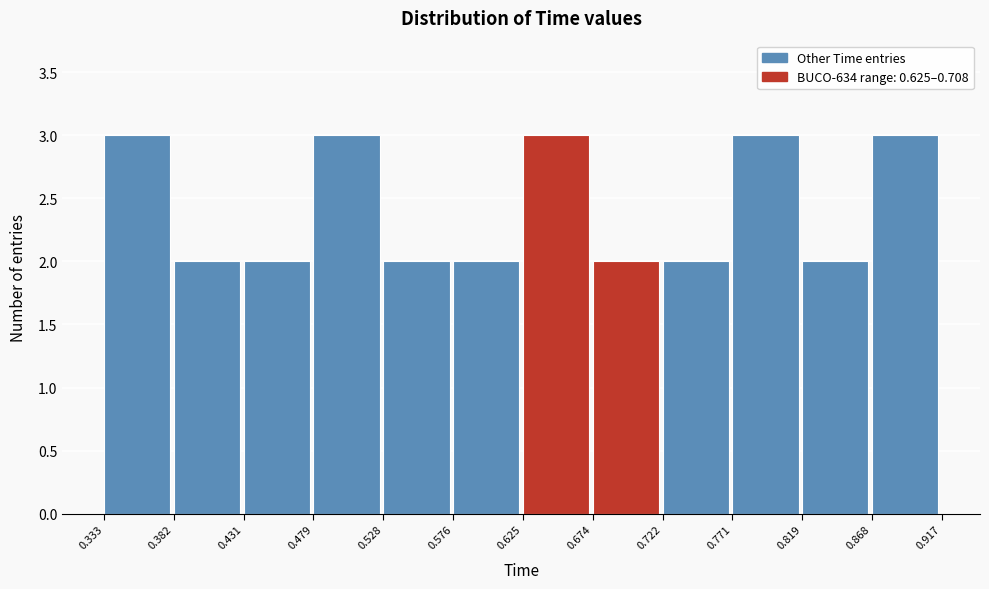

Reading left to right, list every bar in this chart as the range it spans on the x-axis followed by its height. The values are not printed on the chart, so give them approximately, as read against the axis.

0.333 to 0.382: 3
0.382 to 0.431: 2
0.431 to 0.479: 2
0.479 to 0.528: 3
0.528 to 0.576: 2
0.576 to 0.625: 2
0.625 to 0.674: 3
0.674 to 0.722: 2
0.722 to 0.771: 2
0.771 to 0.819: 3
0.819 to 0.868: 2
0.868 to 0.917: 3